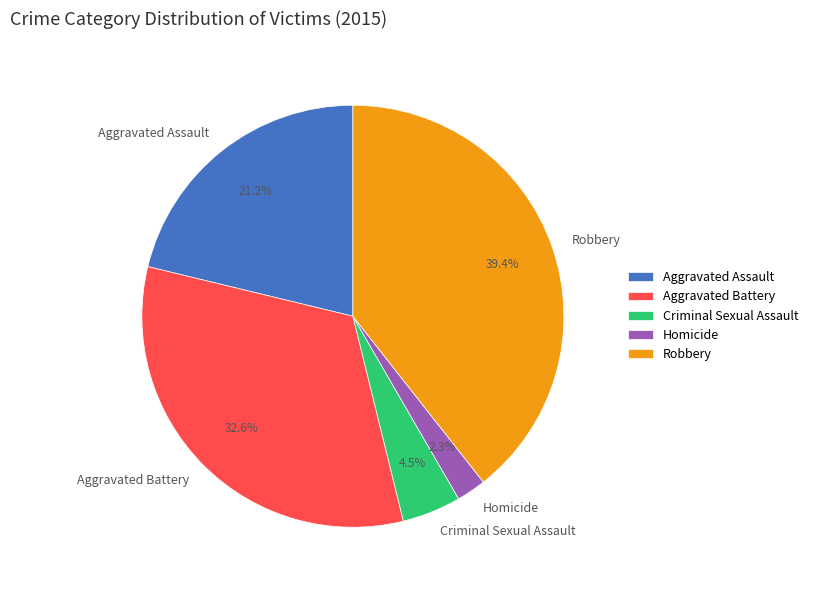

Which slice is the largest?

Robbery